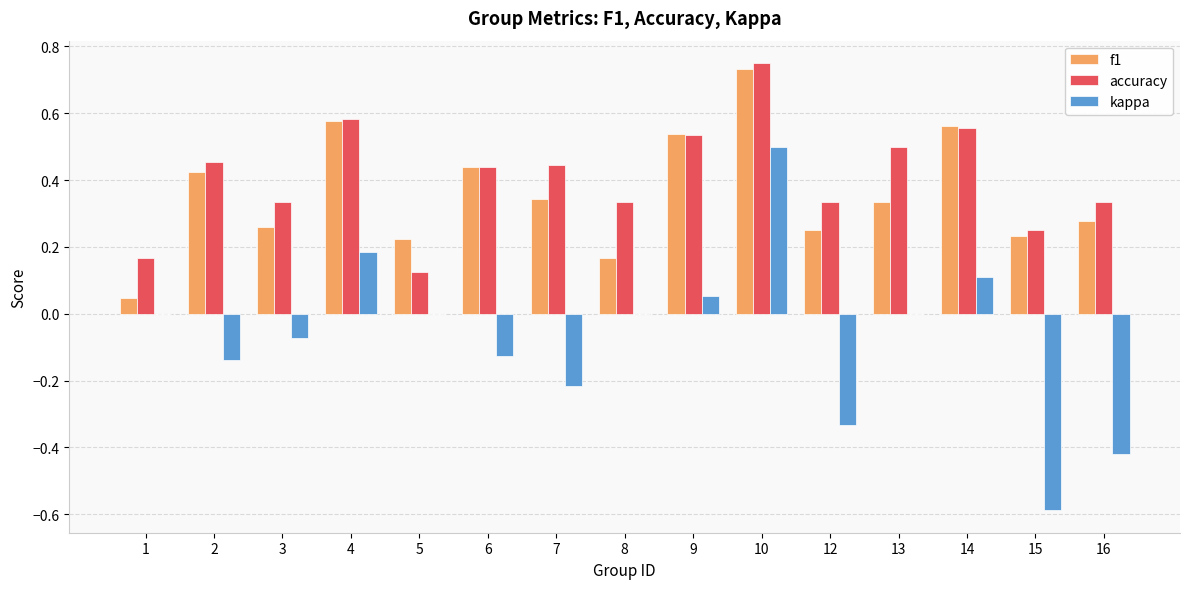

Which series has the largest range (max minus min)?

kappa